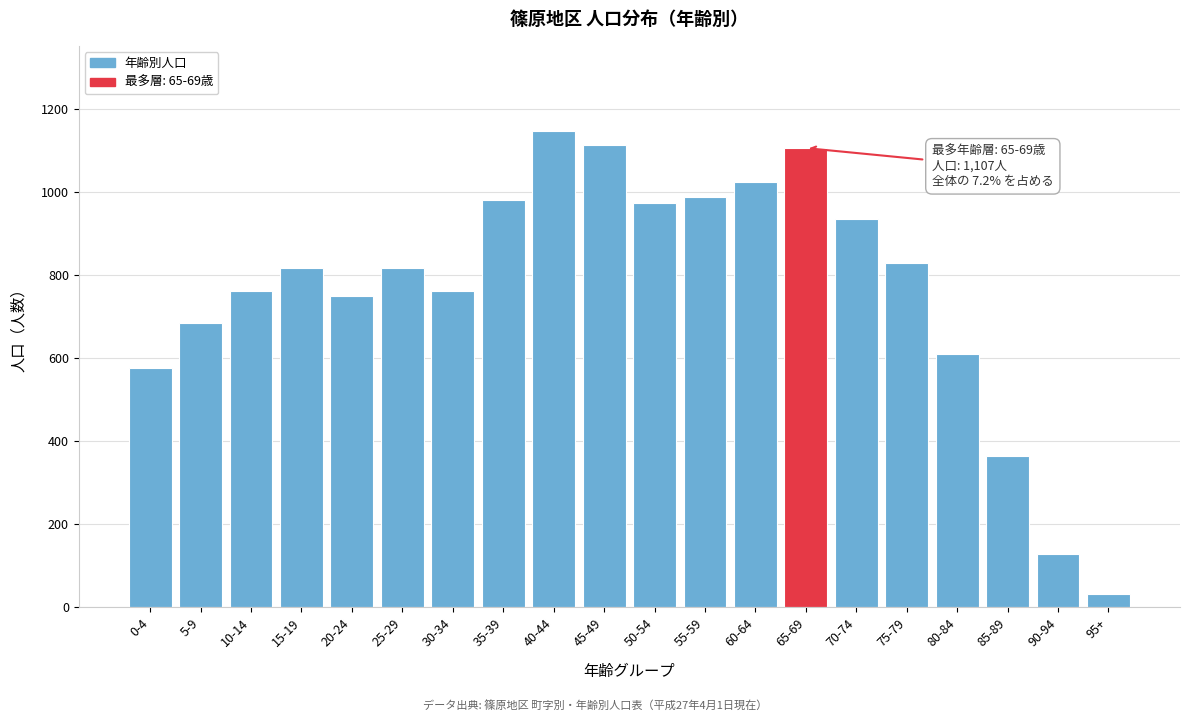

Reading right to left, what are all the values shown in this chart?

31	129	365	611	829	937	1107	1025	989	974	1115	1147	981	763	817	750	817	763	685	576